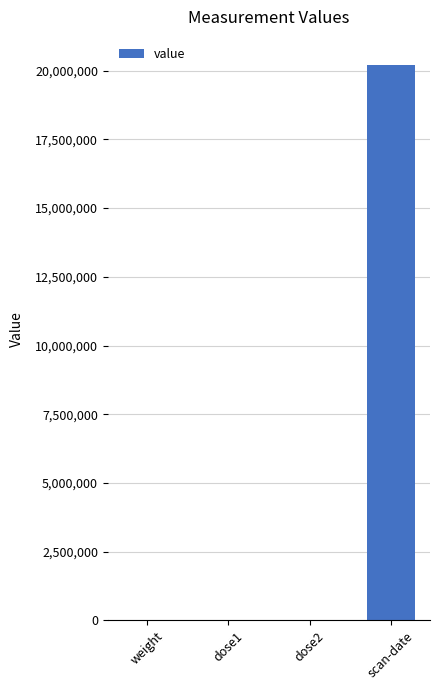

What is the greatest value displayed?

20220128.0